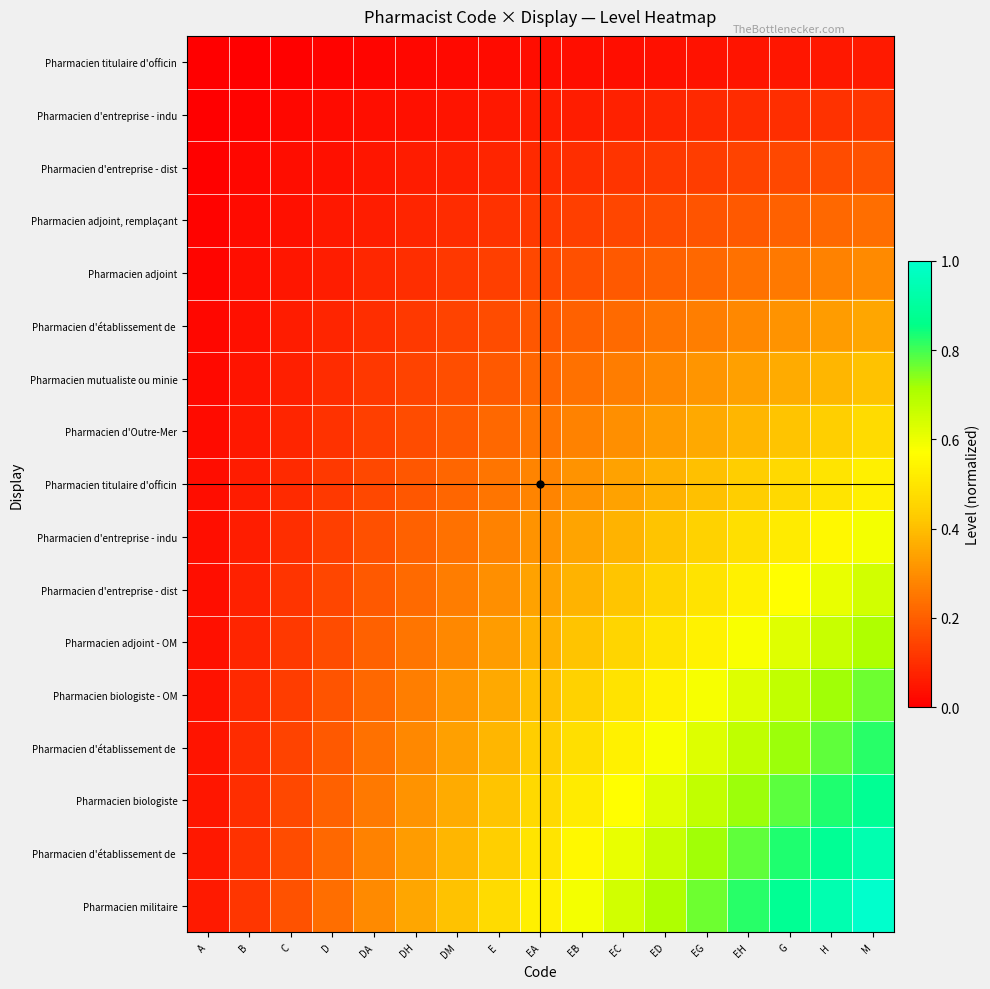

What is the greatest value displayed?

1.0